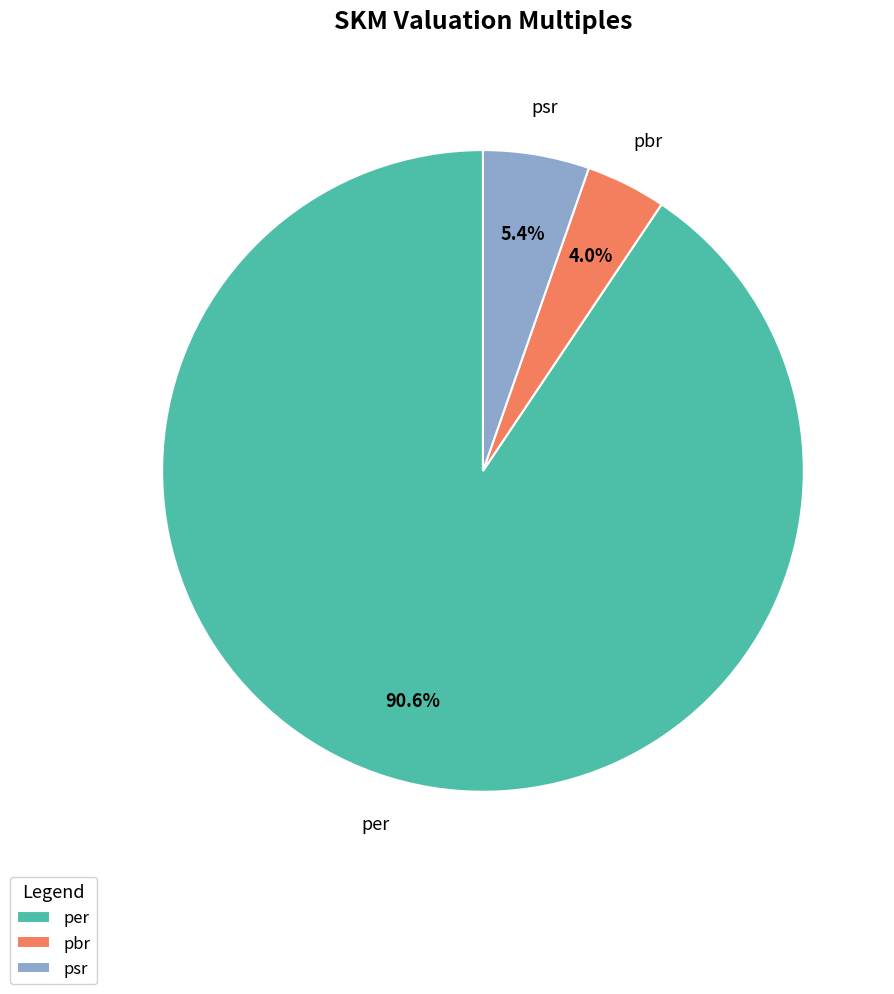

Is it true that pbr is 4% of the pie?

True